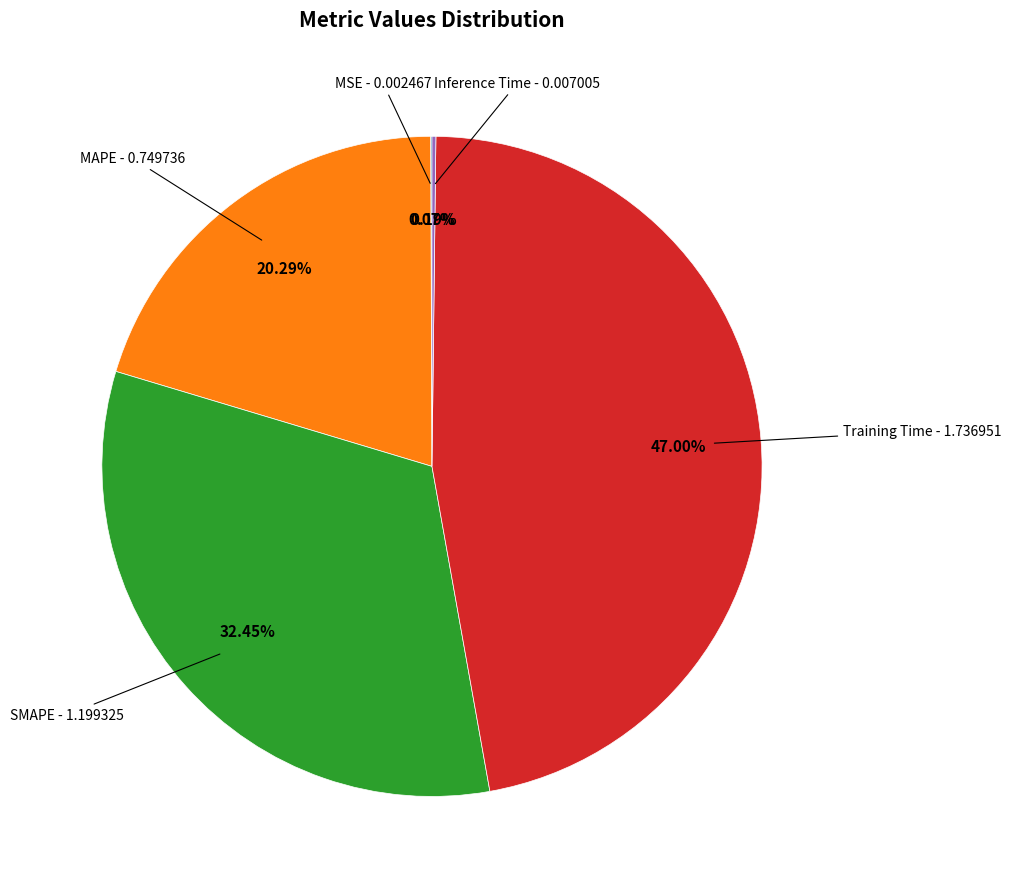

To the nearest percent, what percentage of the pie is Training Time?

47%